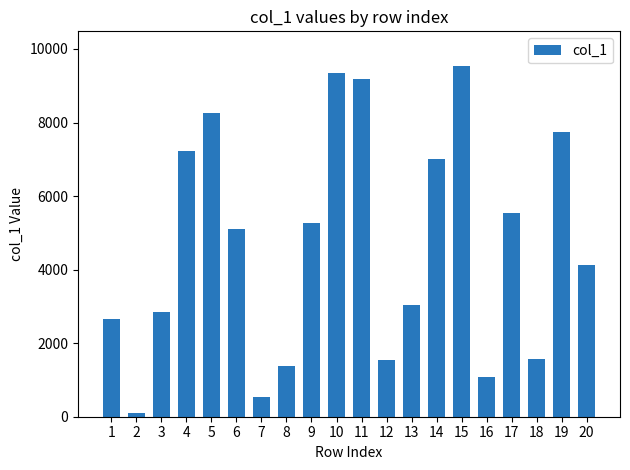

What is the difference between the second highest and second lowest values?

8805